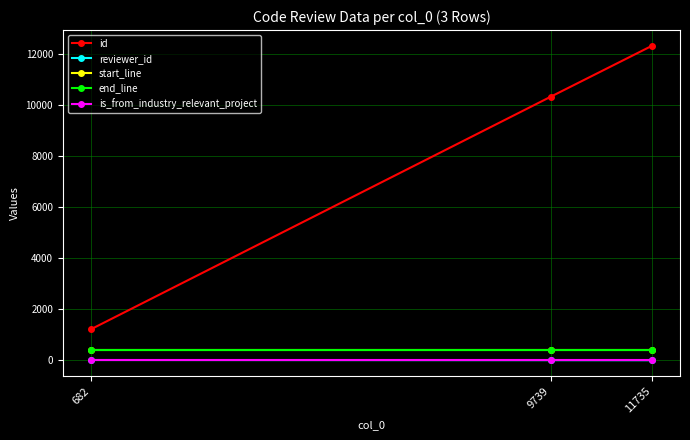

What is the value of the reviewer_id point at the 3rd from the left?

3